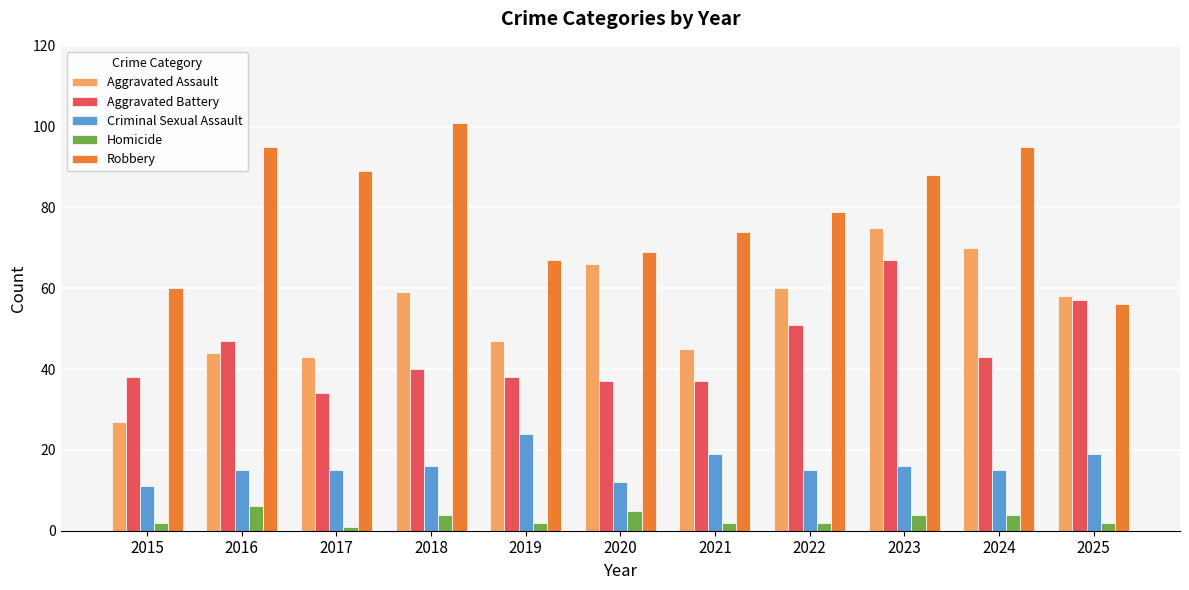

What is the average value of the Aggravated Battery series?

44